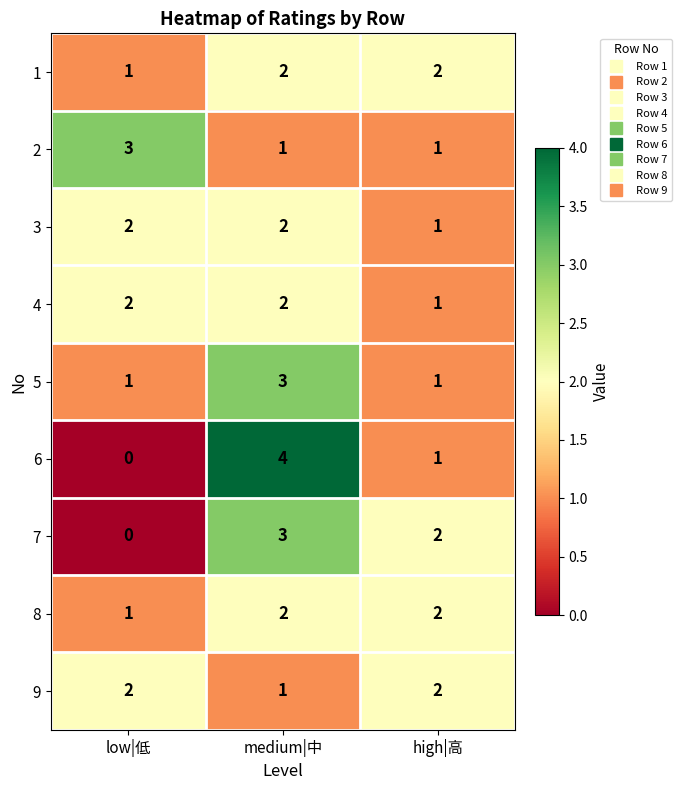

Is it true that 8 equals 2 at medium|中?

True